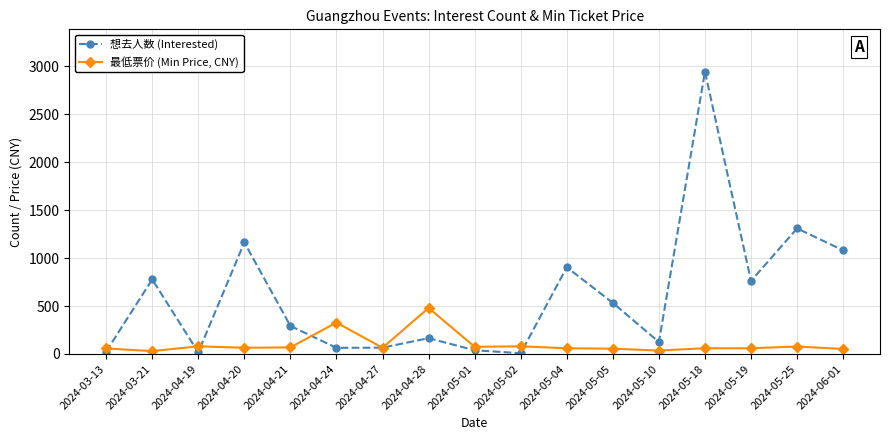

What is the maximum value shown in the chart?

2945.0